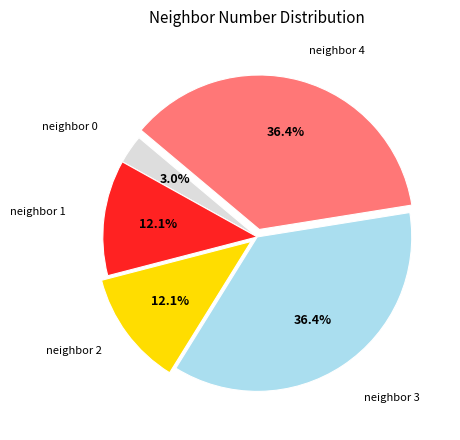

Is there a majority slice in this chart?

No